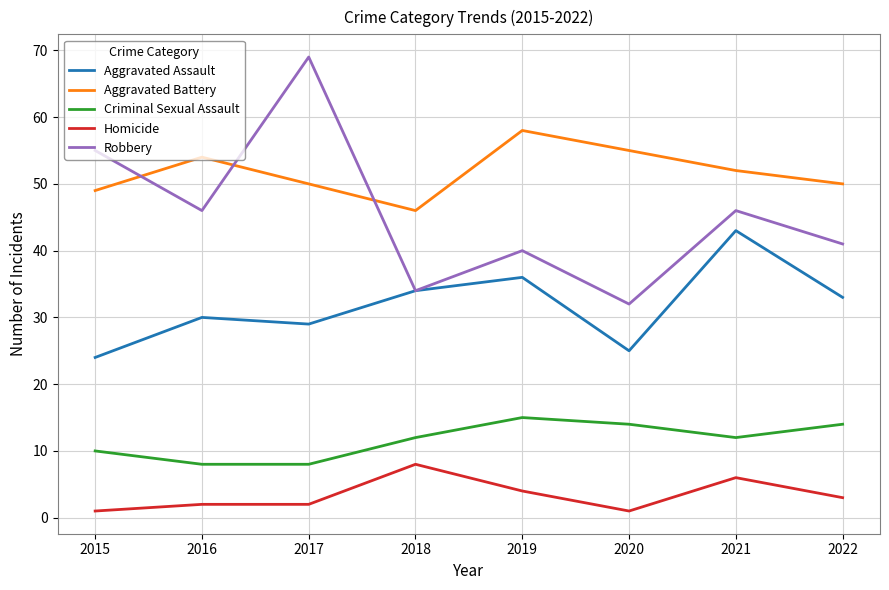

What is the lowest value of the Criminal Sexual Assault series?

8